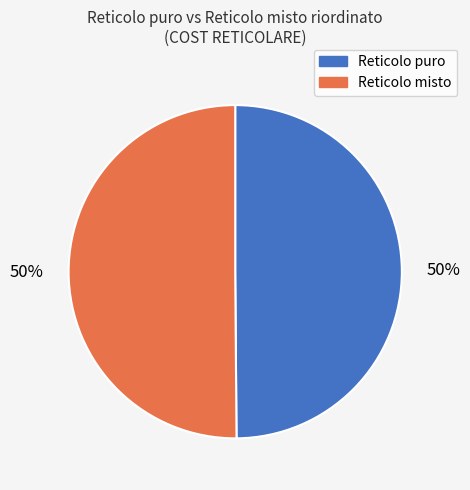

To the nearest percent, what is the average slice percentage?

50%